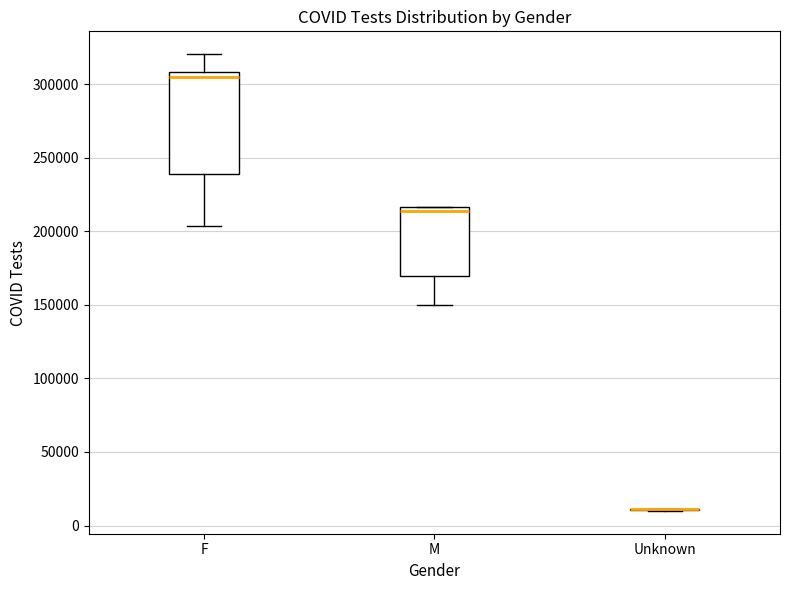

Reading left to right, transcribe this box plot: for each box, give where its median line is, the range the box spans, and where its two whiskers end, as read against the y-axis. The values are not printed on the chart, so give them approximately, as read against the axis.

F: median 305000, box 240000 to 310000, whiskers 205000 to 320000
M: median 215000 (just below the box's upper edge), box 170000 to 215000, whiskers 150000 to 215000
Unknown: box collapsed to a line at 10000, whiskers 10000 to 10000